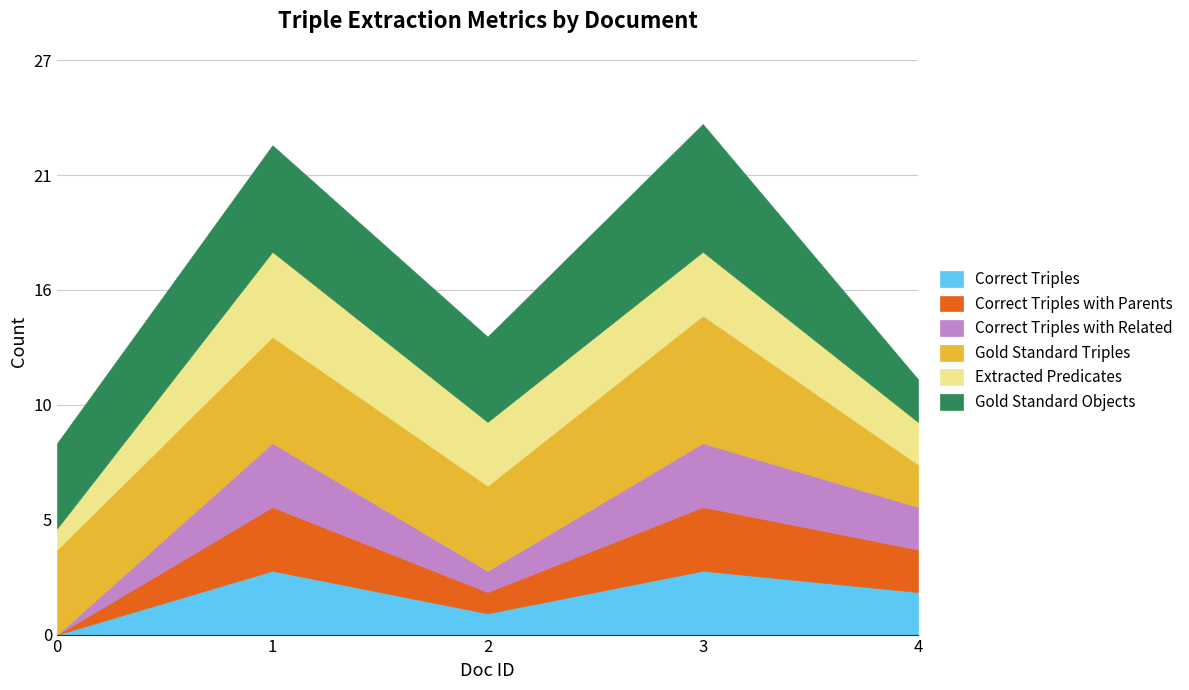

What value does the Extracted Predicates series have at 1?

4